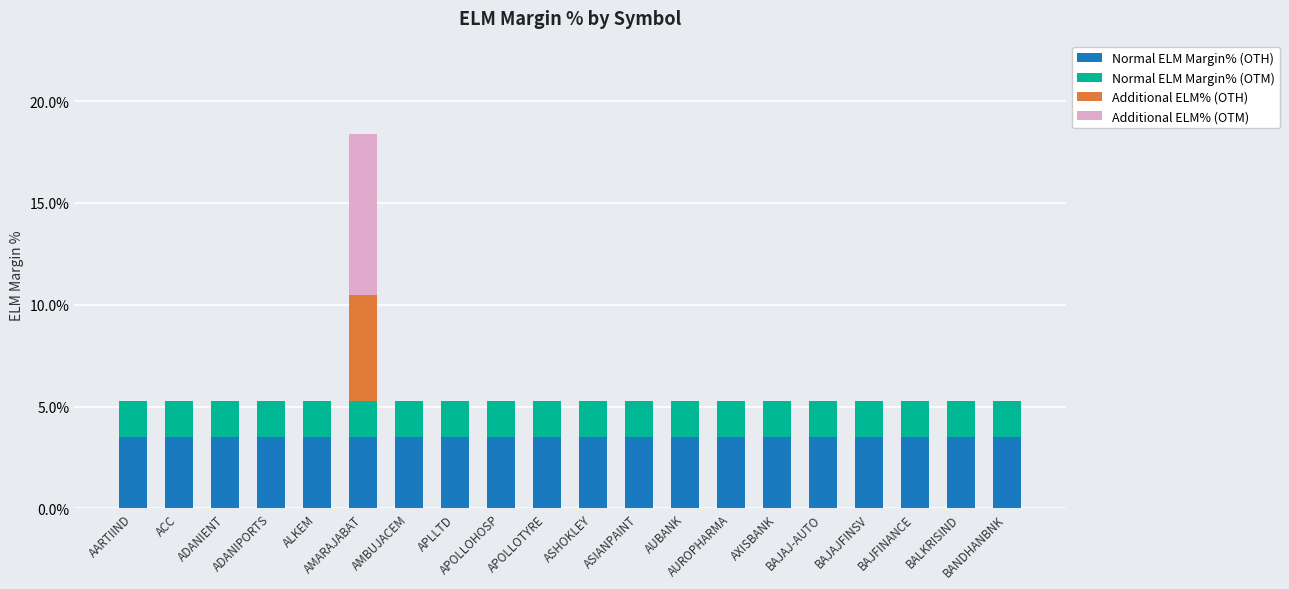

Does the chart contain stacked bars?

Yes